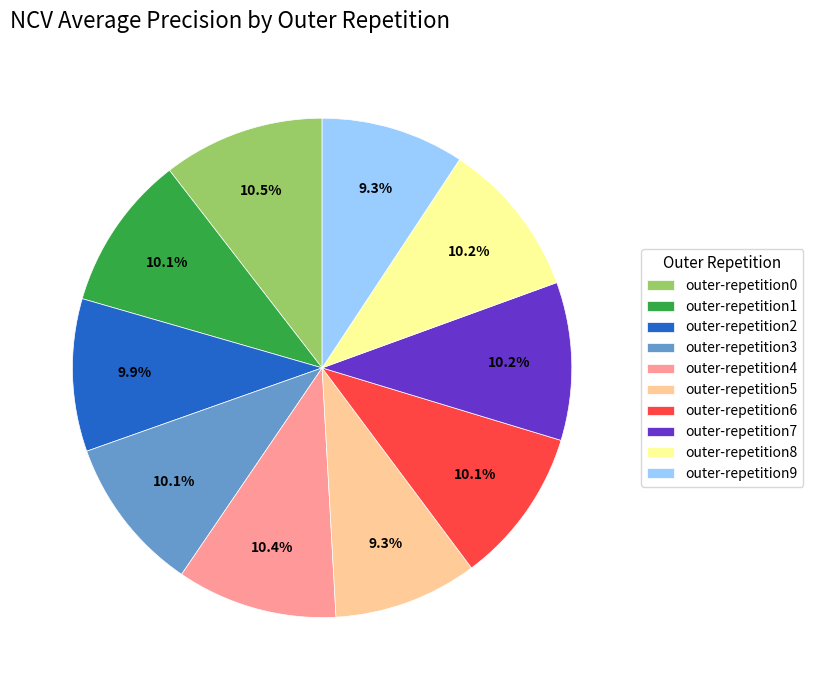

True or false: outer-repetition6 accounts for 10% of the total.

True